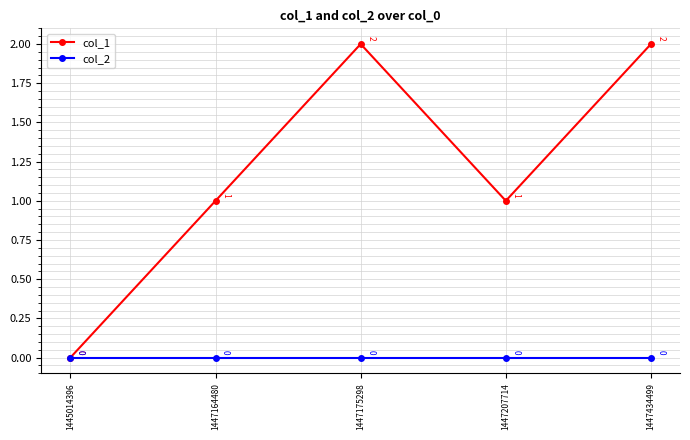

True or false: col_1 has a value of 2 at 1447175298.

True